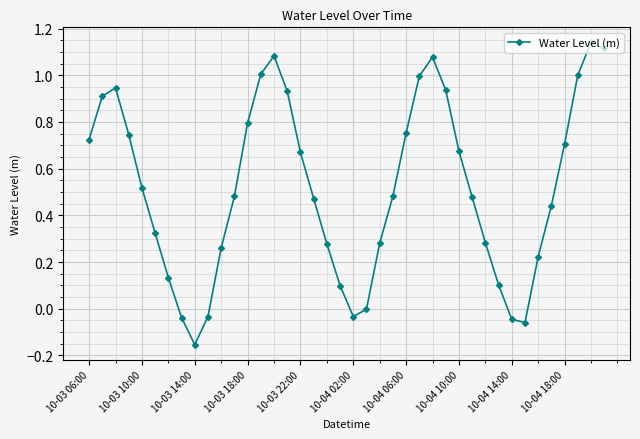

True or false: the data has more than 1 interior local peaks.

True